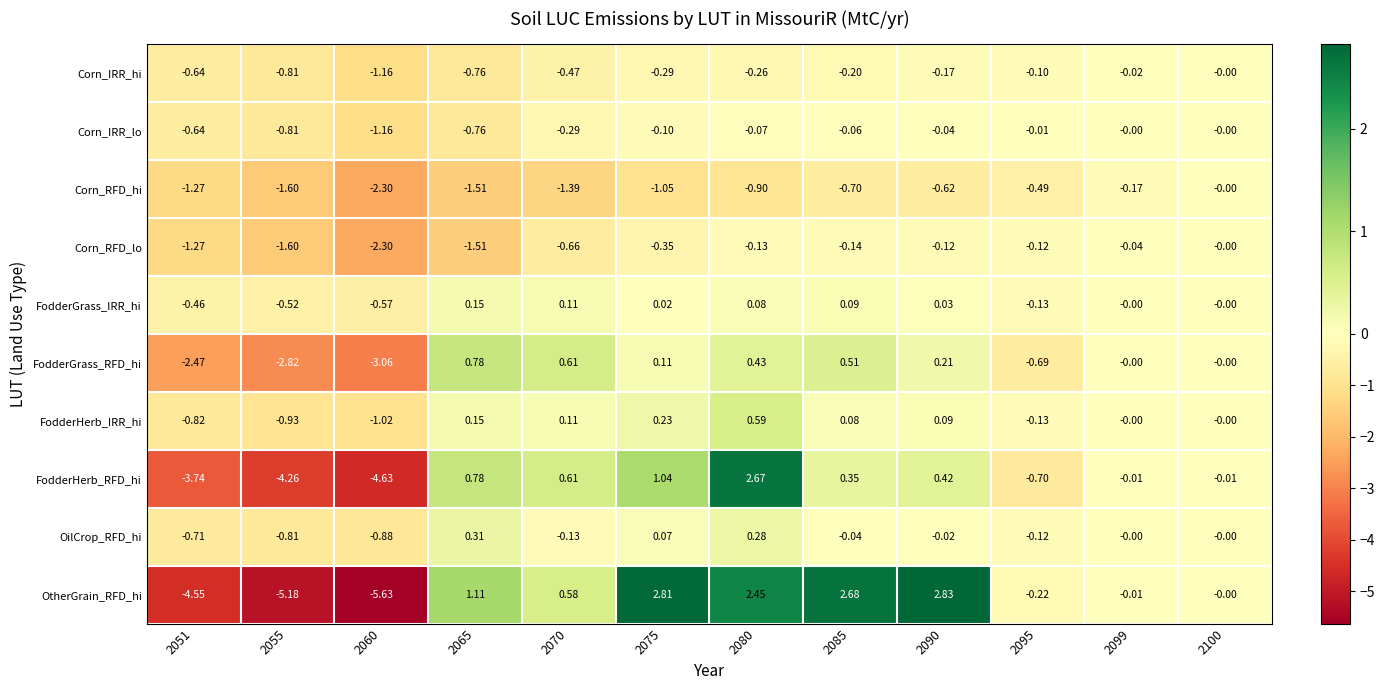

What is the spread (max minus min) of values at 2075?

3.9